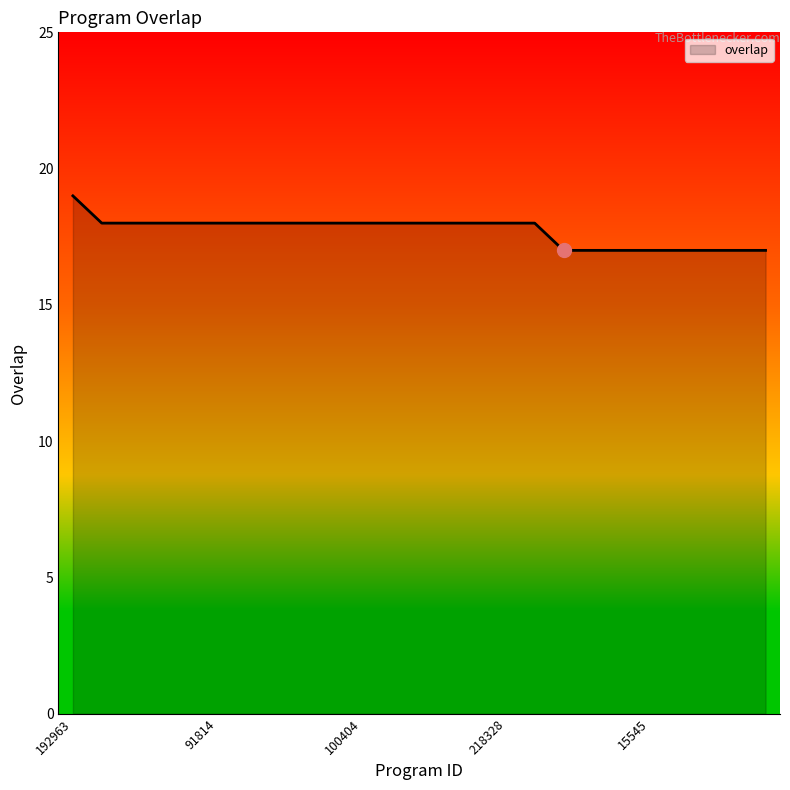

What is the greatest value displayed?

19